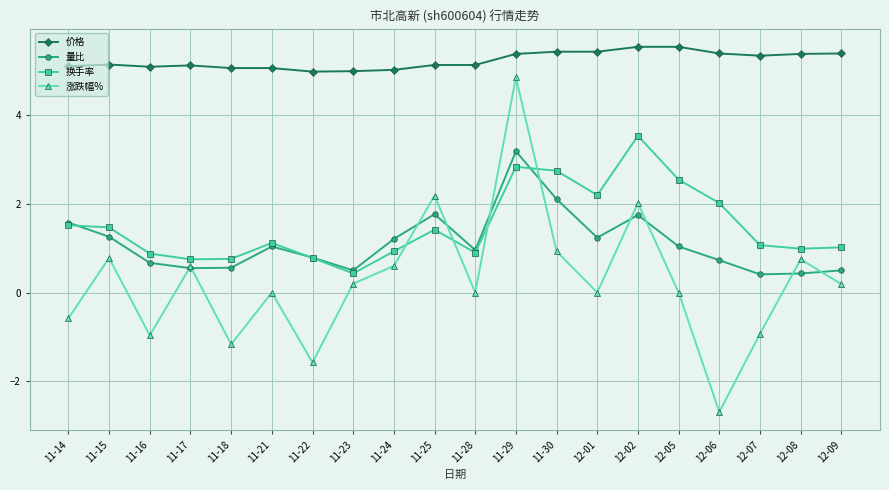

What is the smallest value displayed?

-2.7